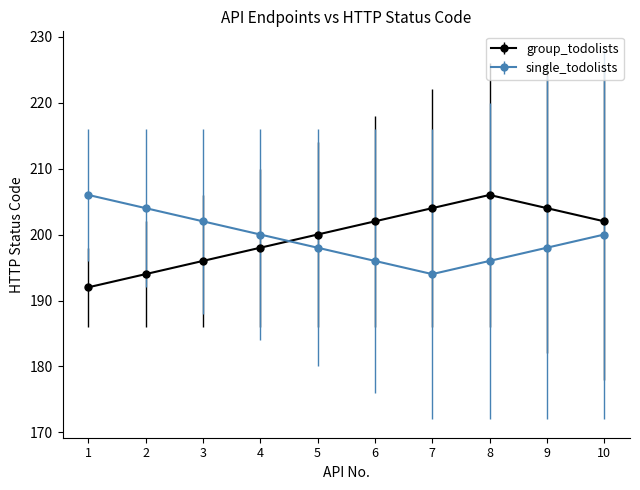

Is the value of group_todolists at 9 greater than the value of single_todolists at 7?

Yes